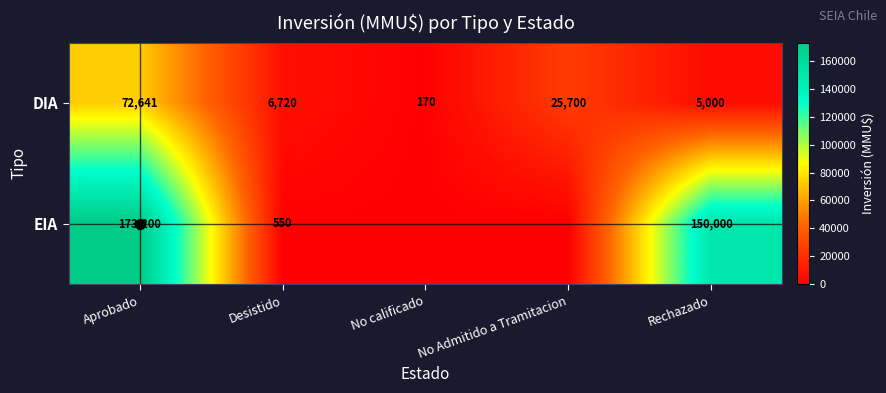

Rank the categories by DIA value from highest to lowest.

Aprobado, No Admitido a Tramitacion, Desistido, Rechazado, No calificado